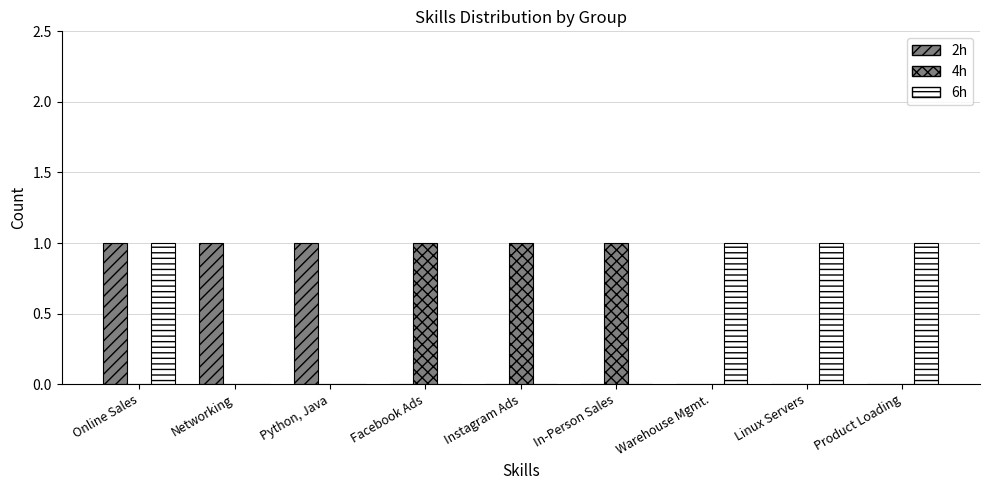

How many data points does each series have?

9